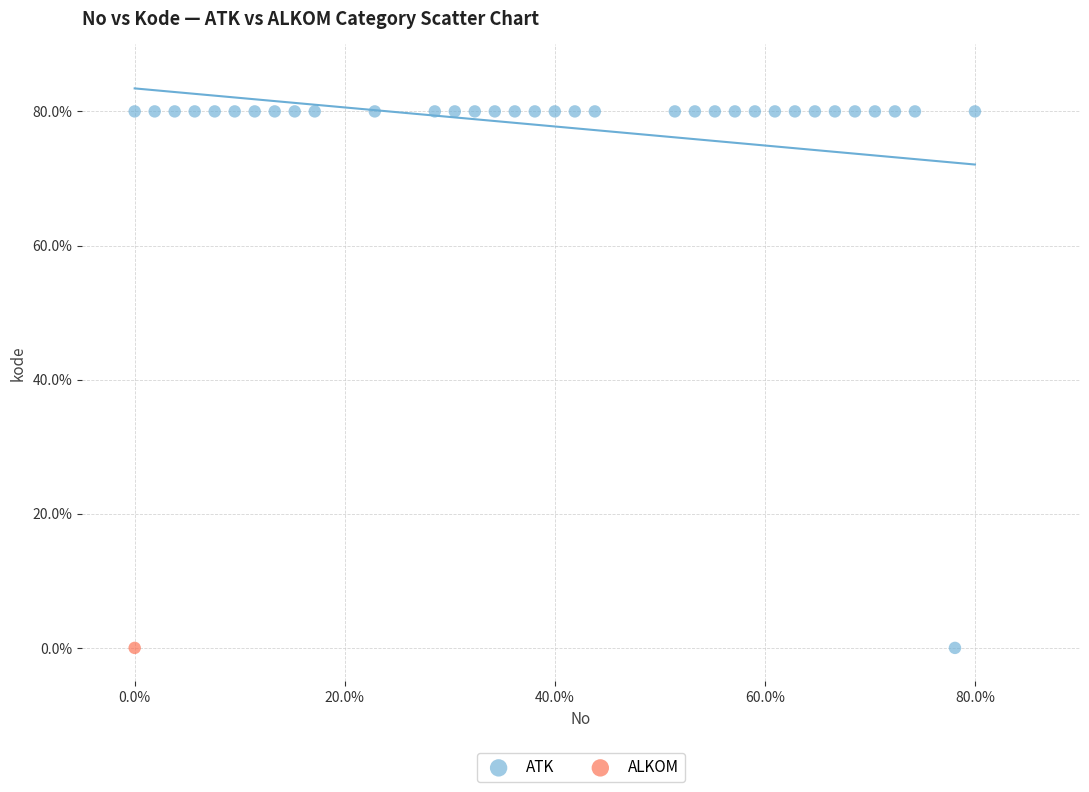

What are all the series names shown in the legend?

ATK, ALKOM